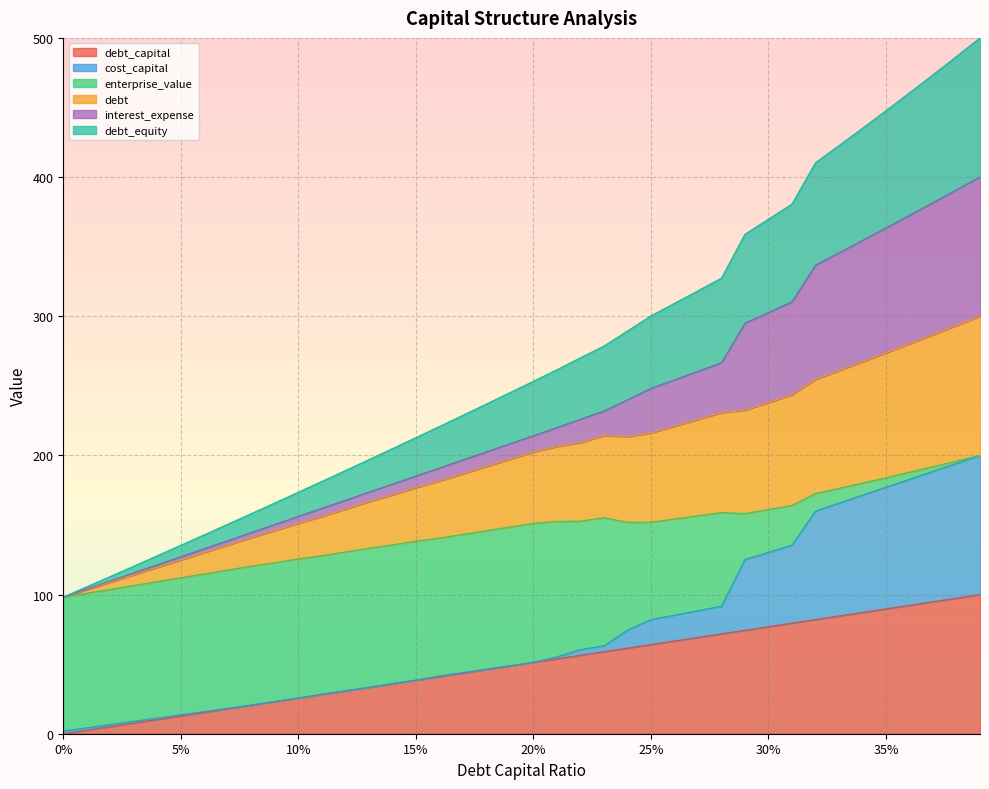

Between 0.03 and 0.08, which is larger?

0.08